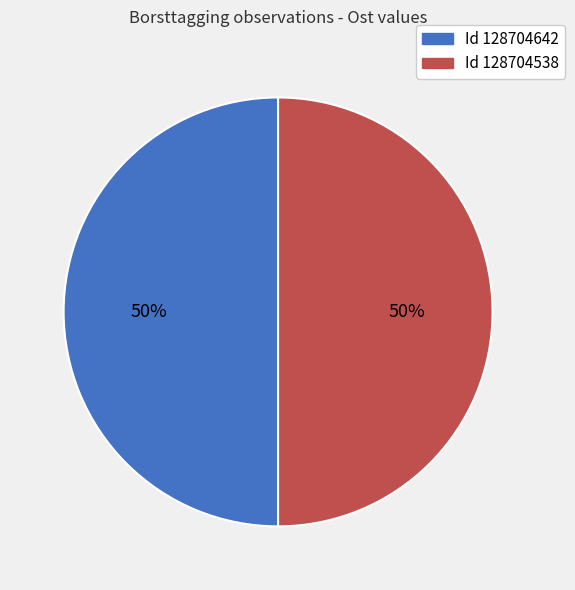

To the nearest percent, what is the average slice percentage?

50%